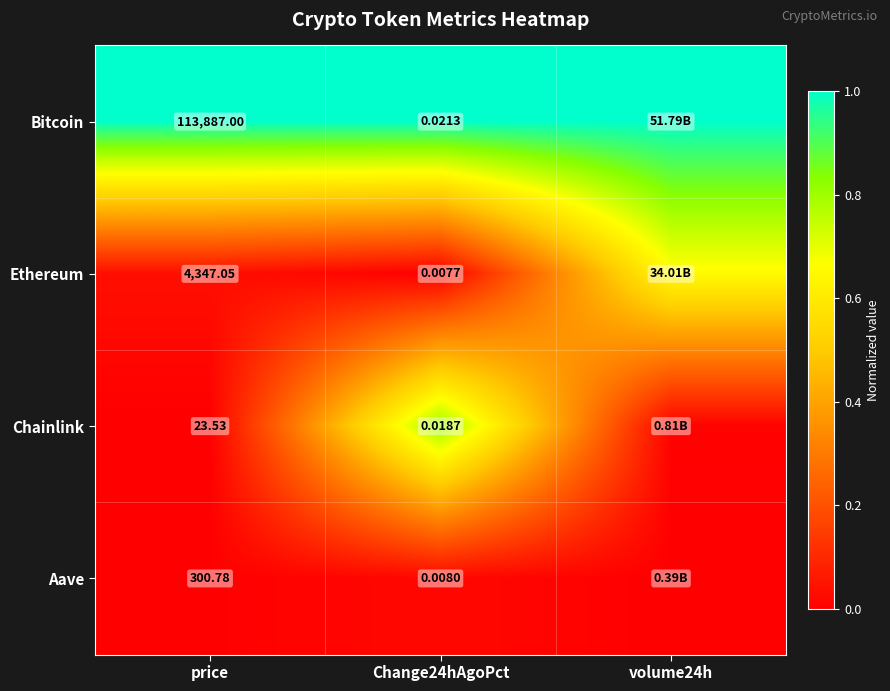

Between price and Change24hAgoPct, which series saw the biggest shift?

Bitcoin